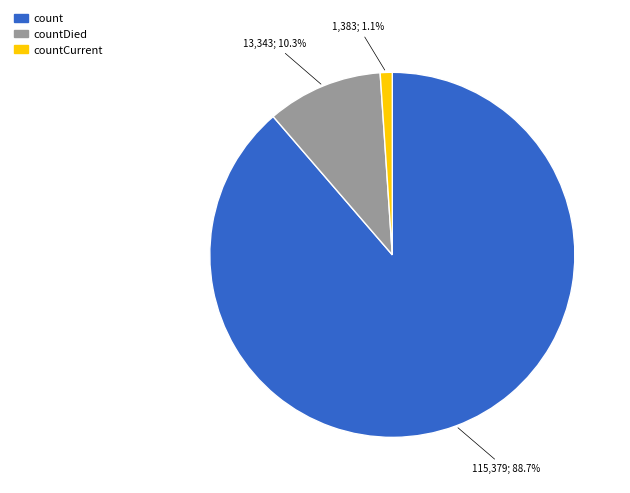

What is the smallest slice in the pie chart?

countCurrent